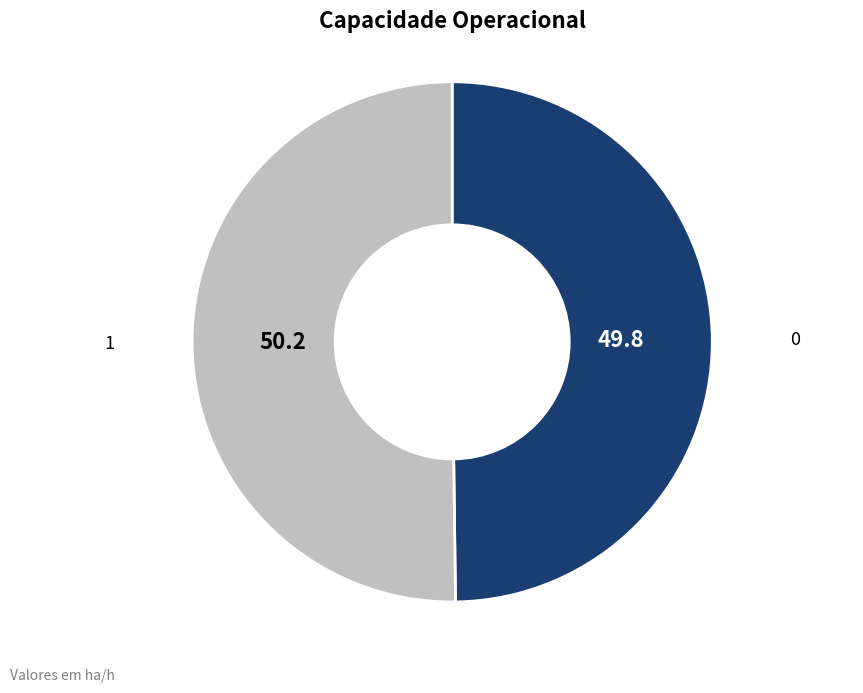

Approximately how many times larger is the value at 1 compared to 0?

1.0